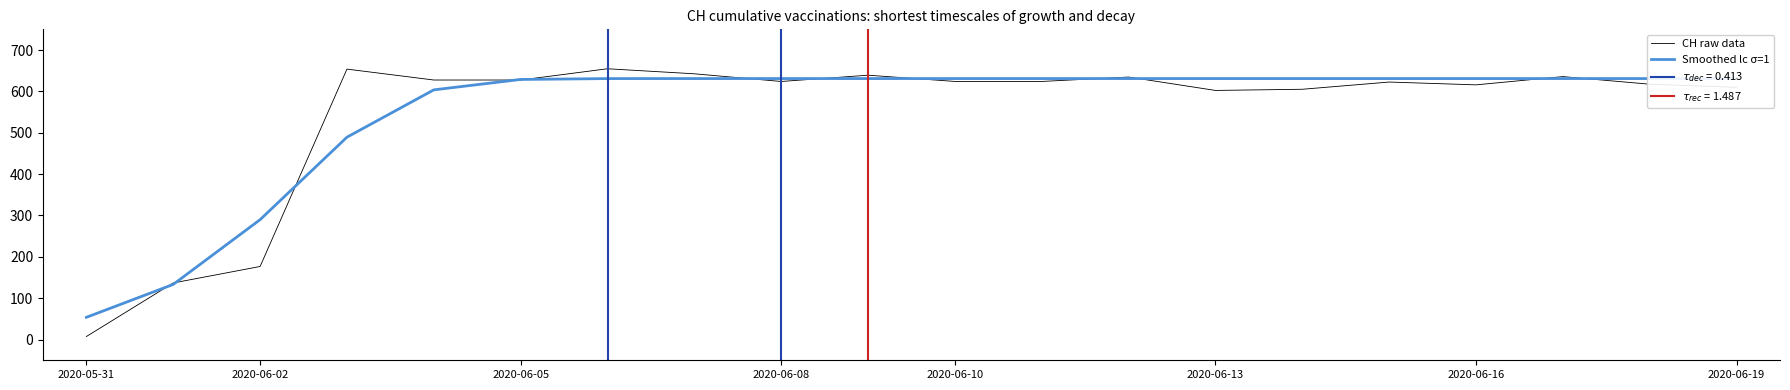

At how many categories does at least one series exceed 554?

17